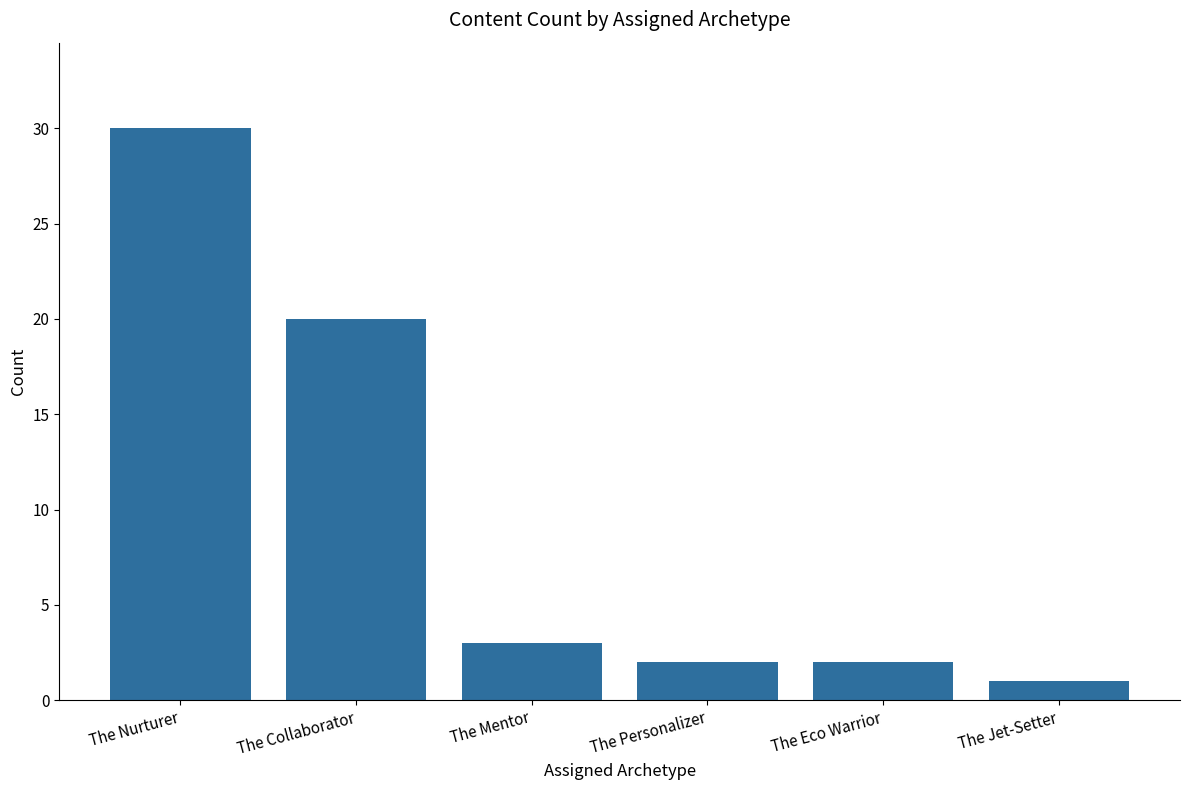

What is the label of the 3rd bar from the left?

The Mentor